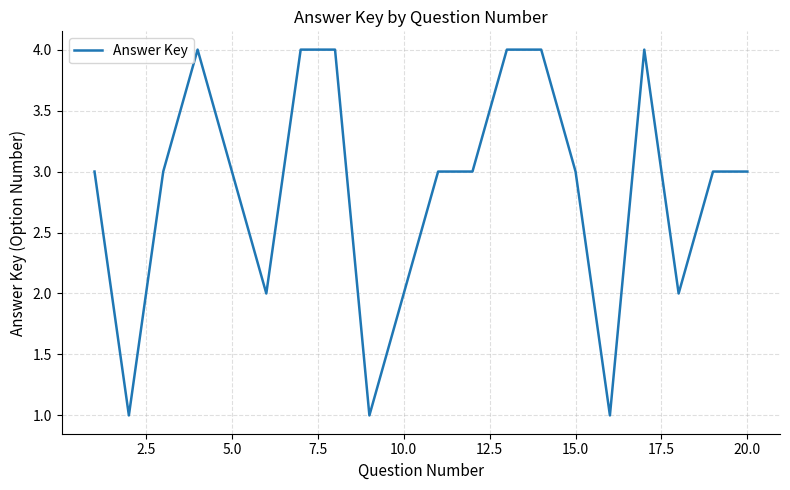

What is the difference between the maximum and minimum values?

3